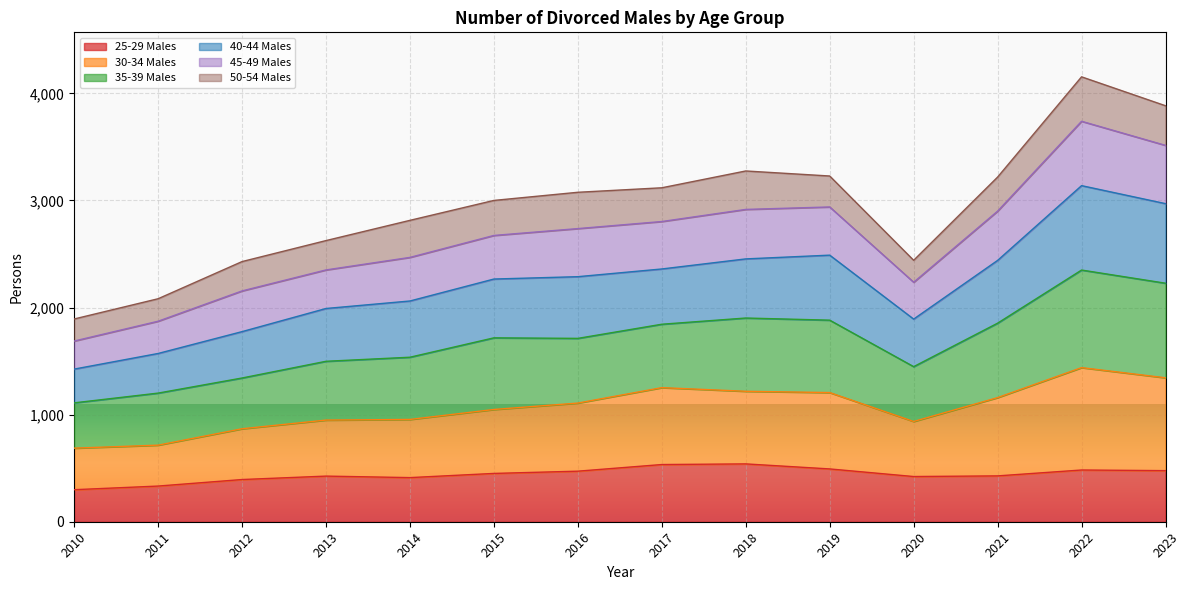

Which category has the lowest value in the 30-34 Males series?

2010